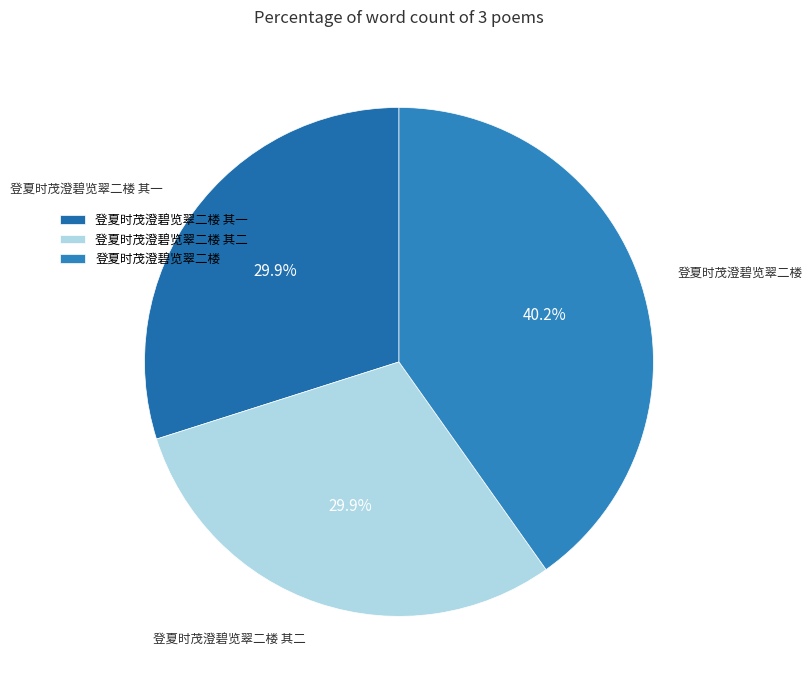

What is the largest slice in the pie chart?

登夏时茂澄碧览翠二楼